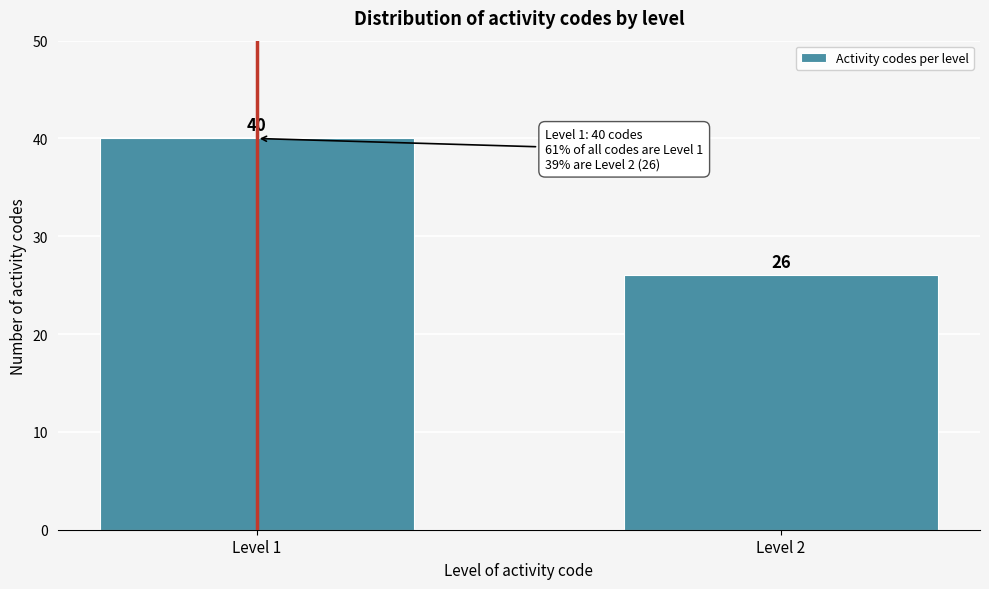

Reading left to right, extract all data points from this chart.

40	26